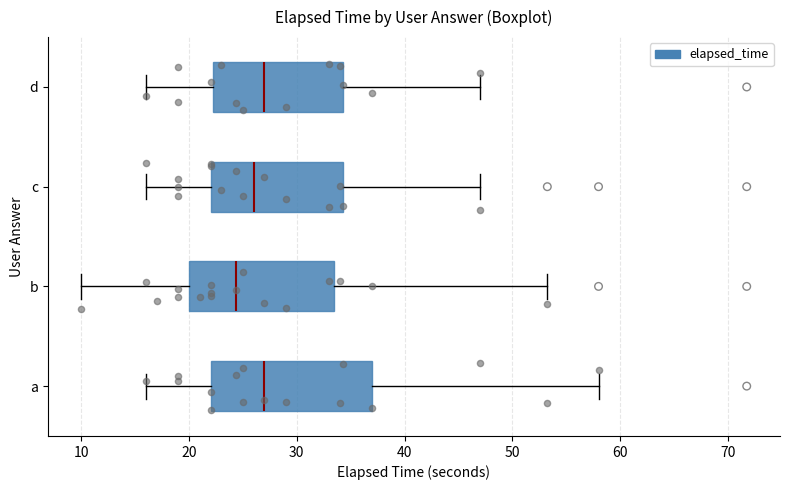

Reading bottom to top, read every box against the x-axis: the position of its median line, the range the box covers, and the ends of its whiskers. The values are not printed on the chart, so give them approximately, as read against the axis.

a: median 27, box 22 to 37, whiskers 16 to 58
b: median 24, box 20 to 34, whiskers 10 to 53
c: median 26, box 22 to 34, whiskers 16 to 47
d: median 27, box 22 to 34, whiskers 16 to 47